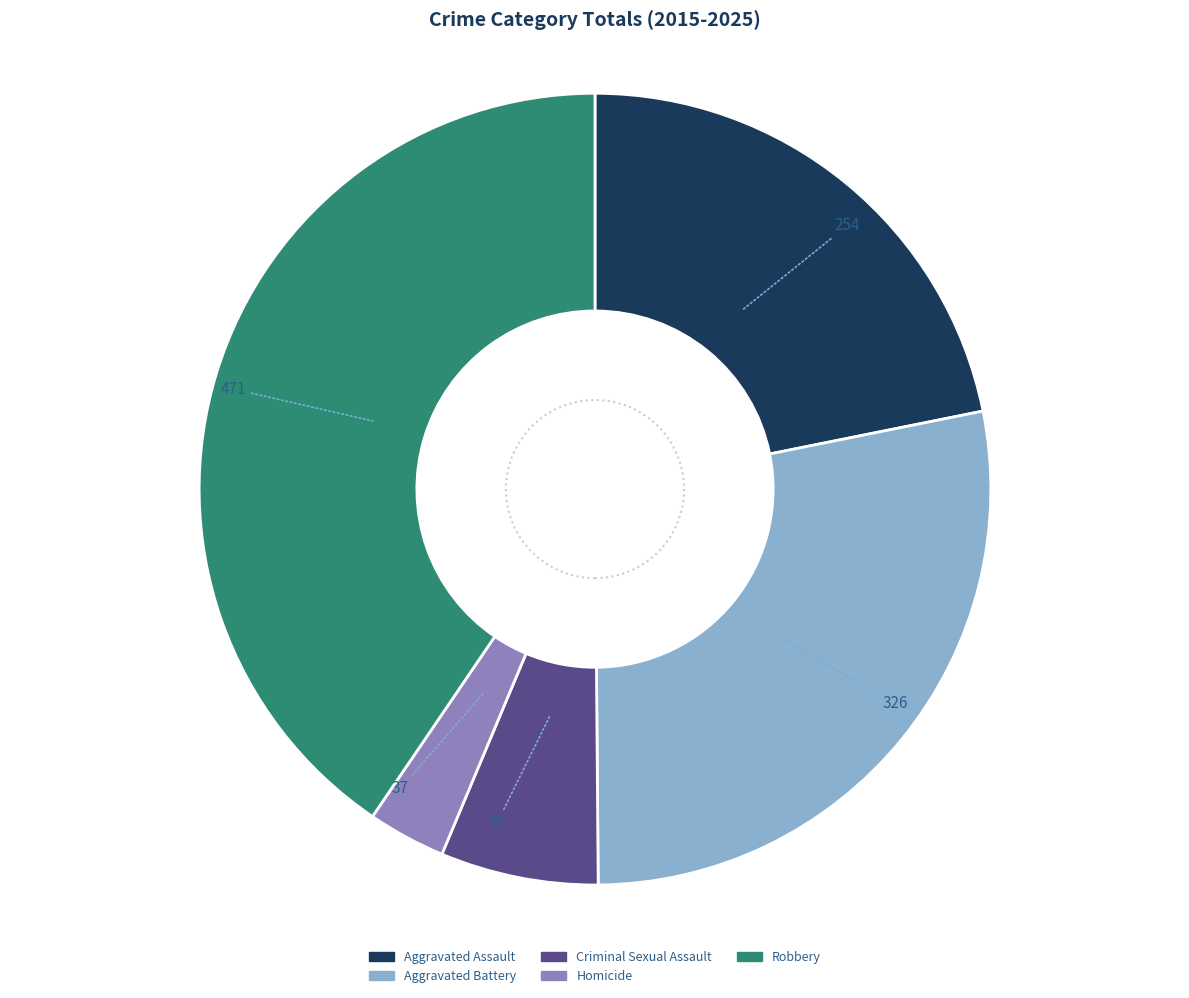

Which slice is the largest?

Robbery